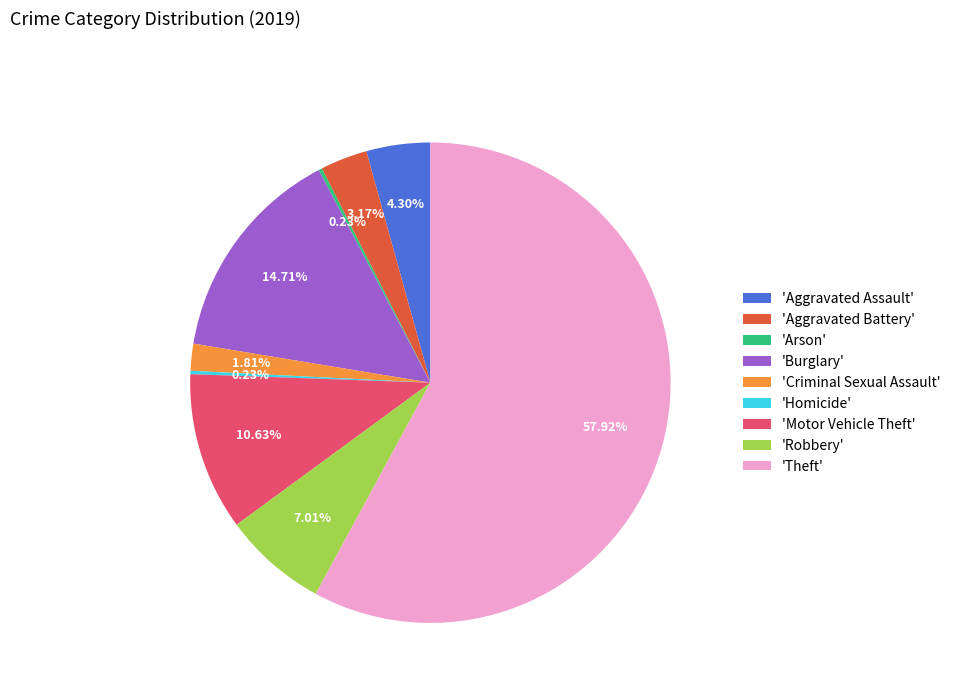

Which slice is the largest?

'Theft'